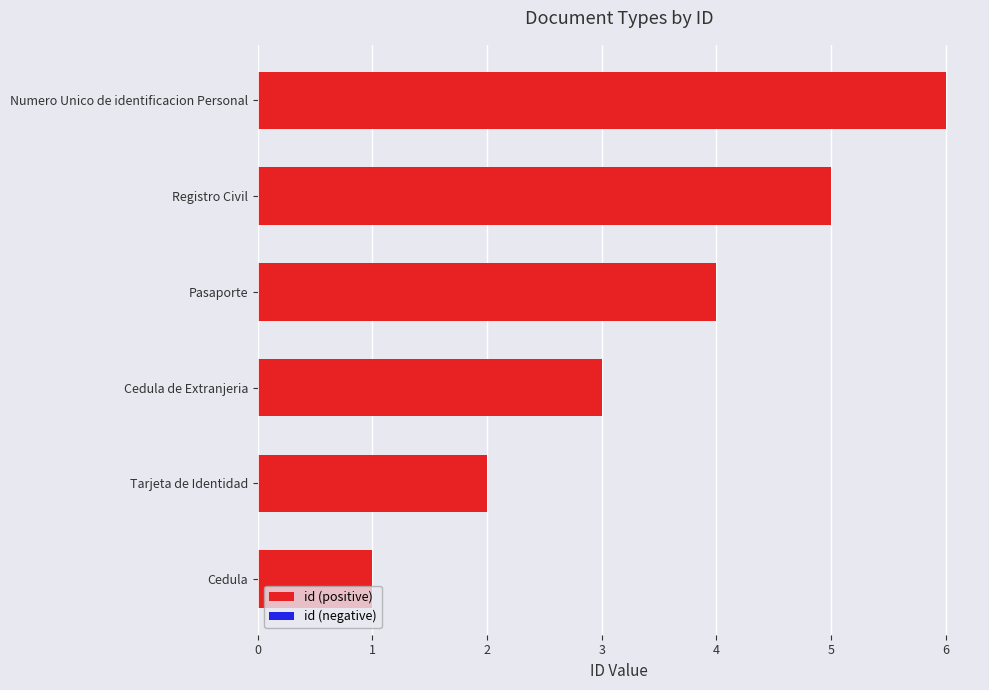

Where is the data nearest to the value 3?

Cedula de Extranjeria